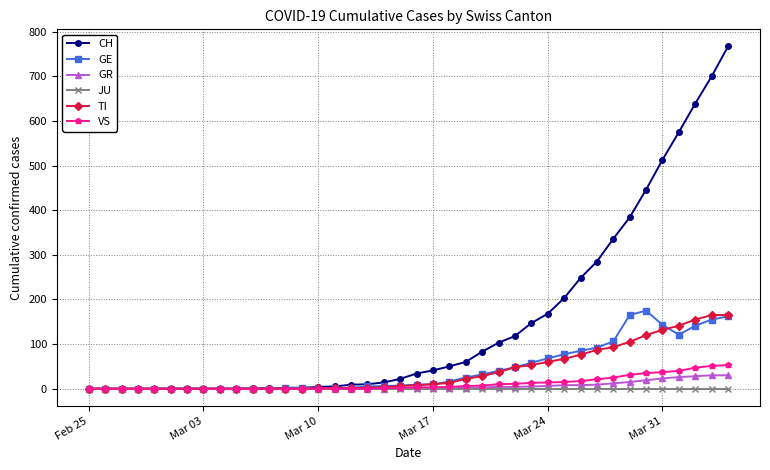

At how many categories does at least one series exceed 396?

6